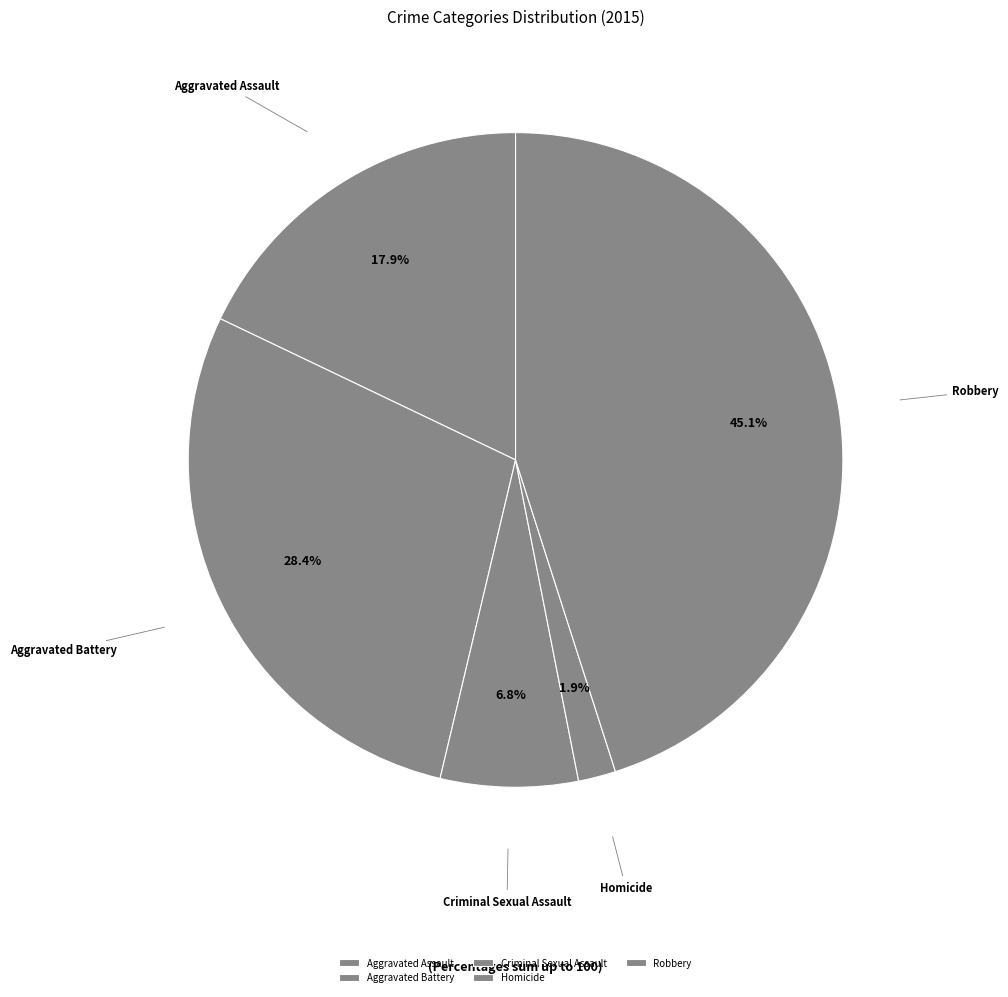

Which slice is the largest?

Robbery